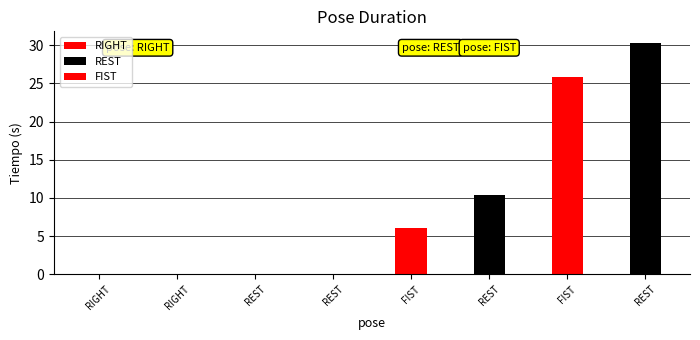

True or false: the data shows 6.0 at FIST.

True